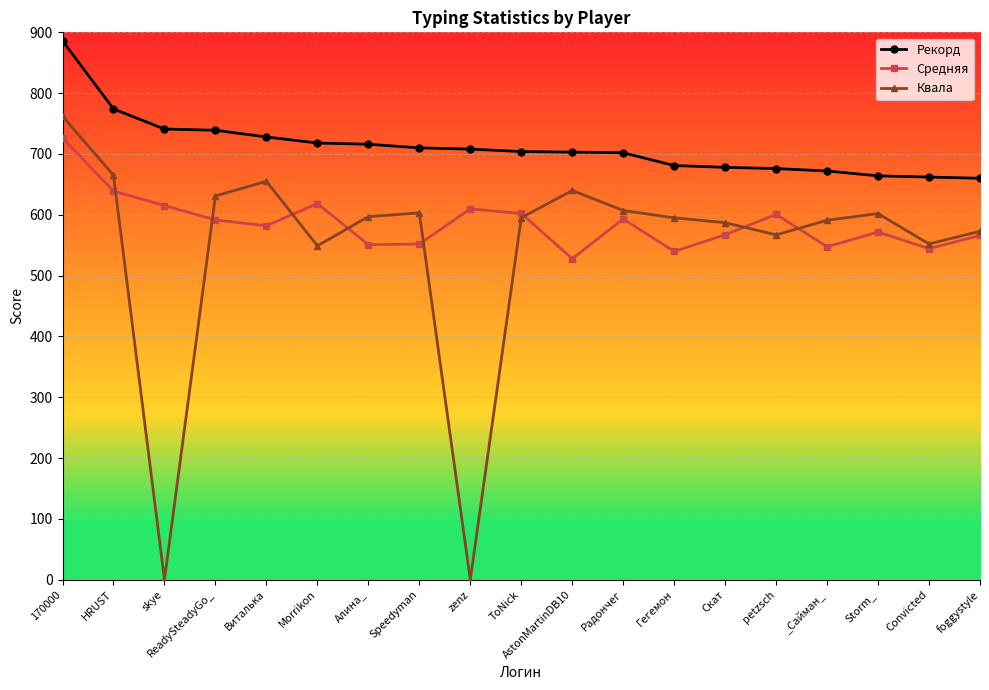

Which series has the widest spread of values?

Квала